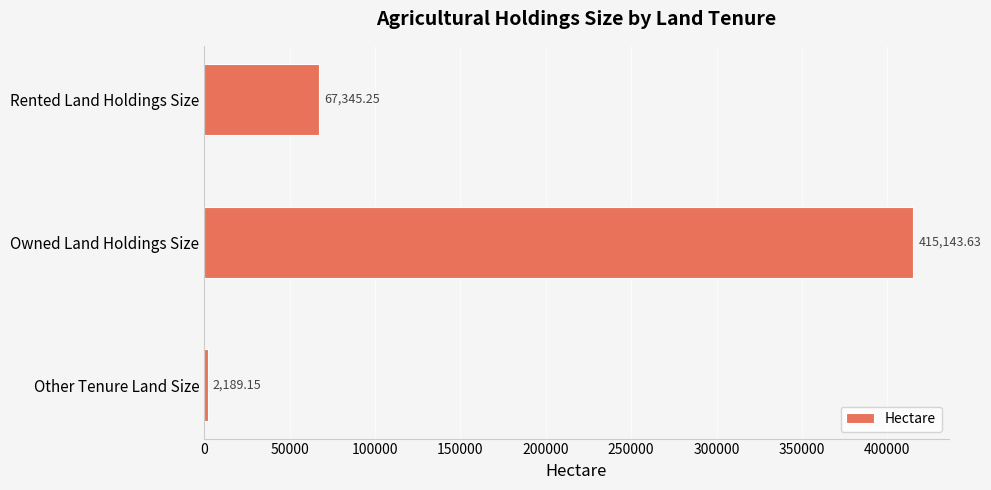

What is the ratio of the value at Rented Land Holdings Size to the value at Other Tenure Land Size?

30.8